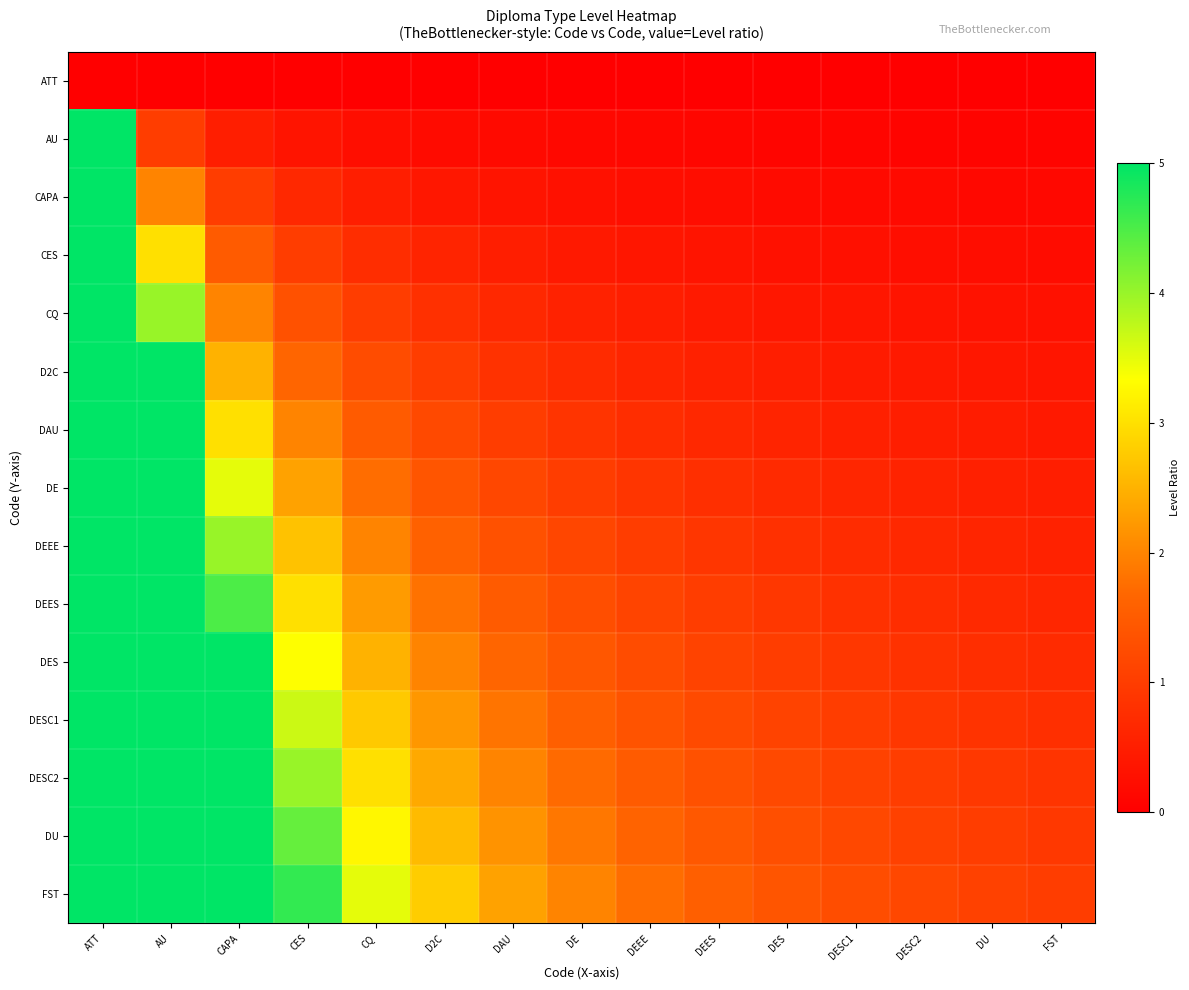

What is the spread (max minus min) of values at DU?

1.1